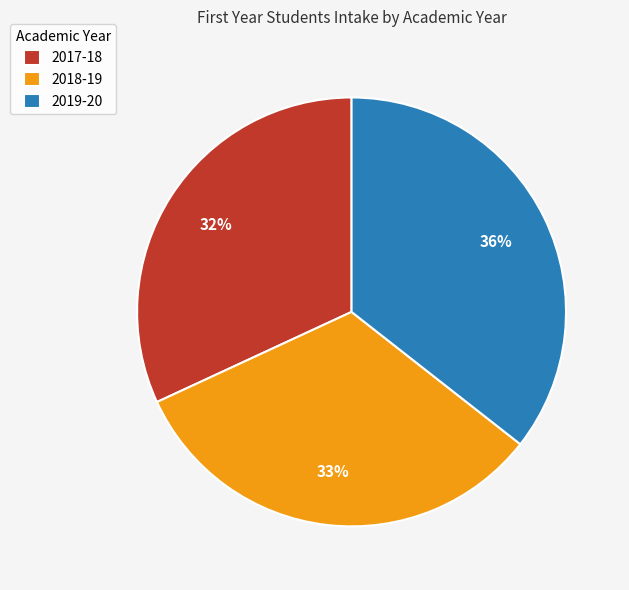

How many slices are in this pie chart?

3